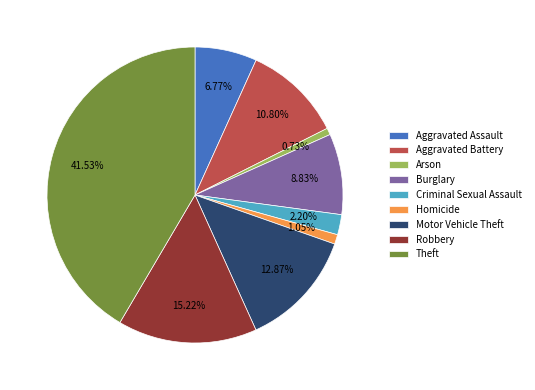

Is it true that Homicide is 1% of the pie?

True